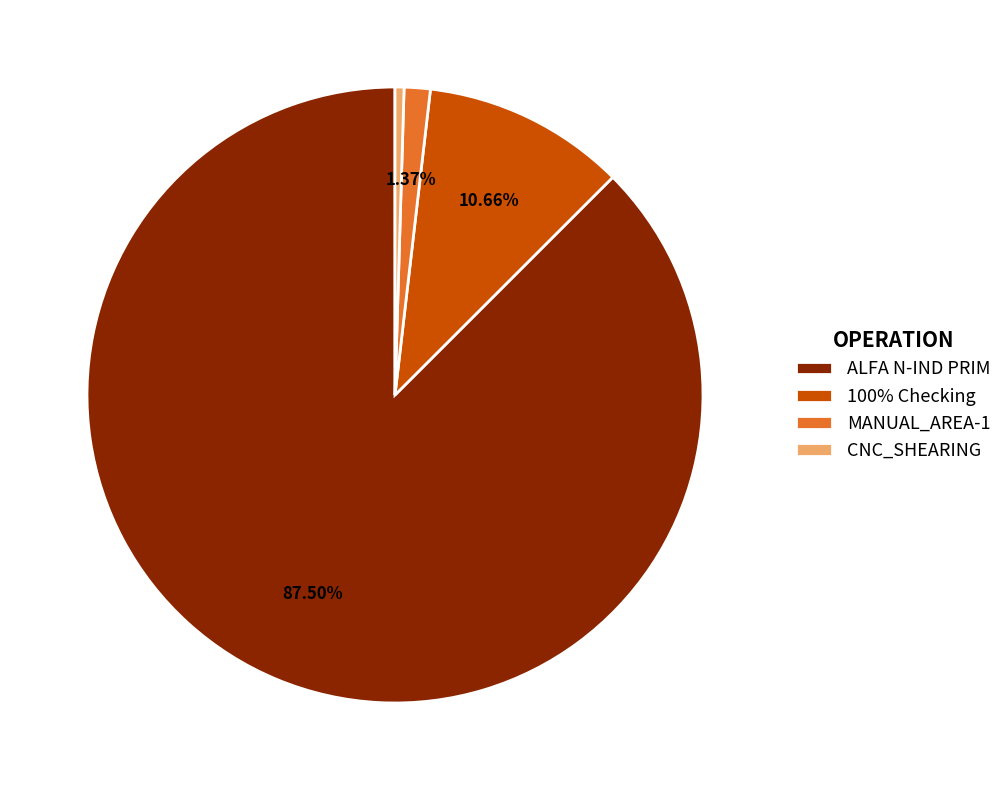

Do MANUAL_AREA-1 and ALFA N-IND PRIM together represent more than half of the pie?

Yes